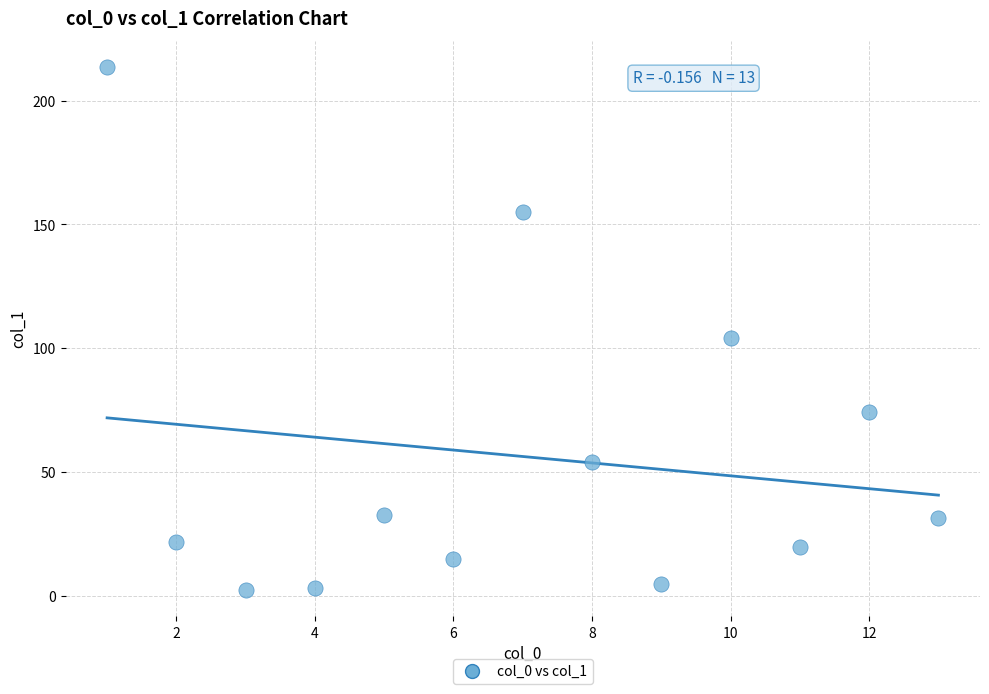

What is the range of X values (max minus min)?

12.0